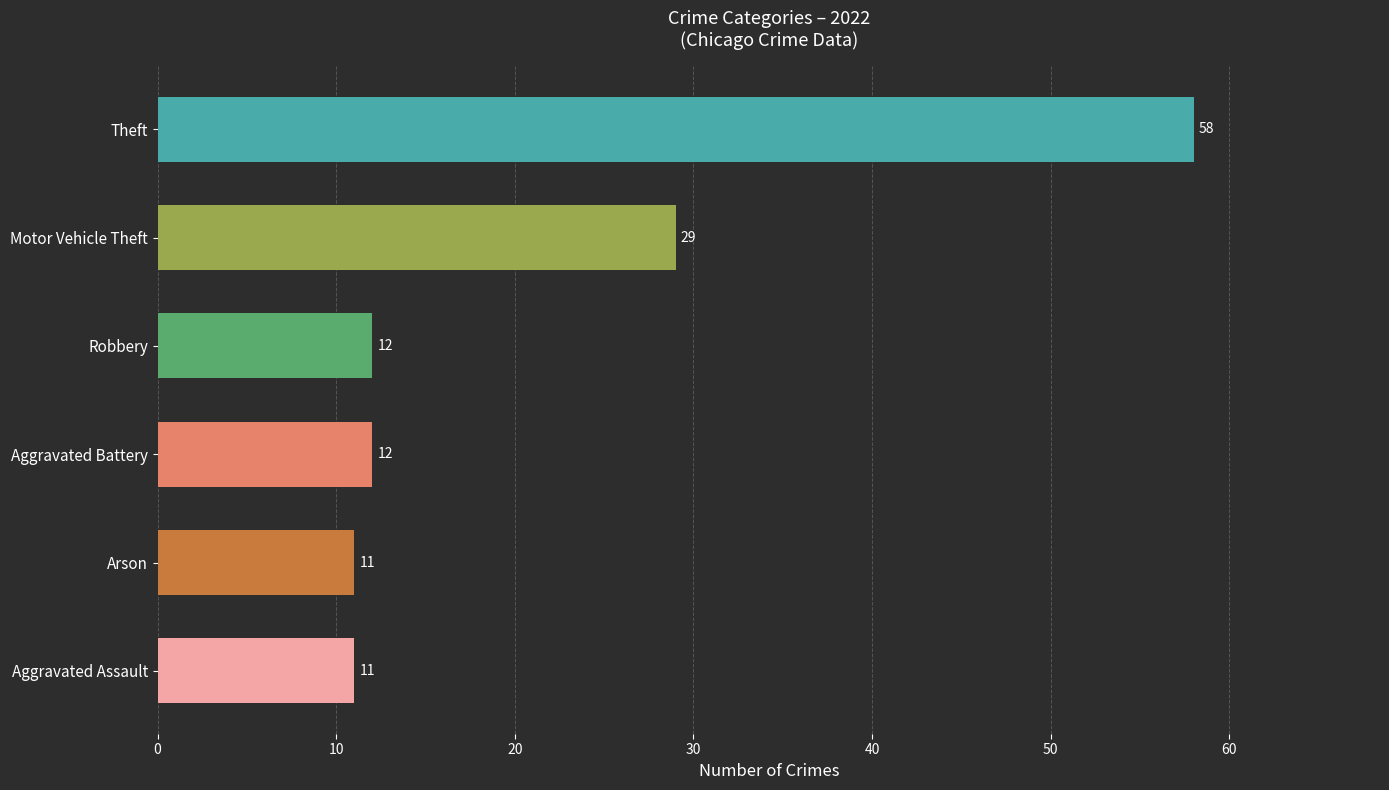

What is the difference between the second highest and minimum values?

18